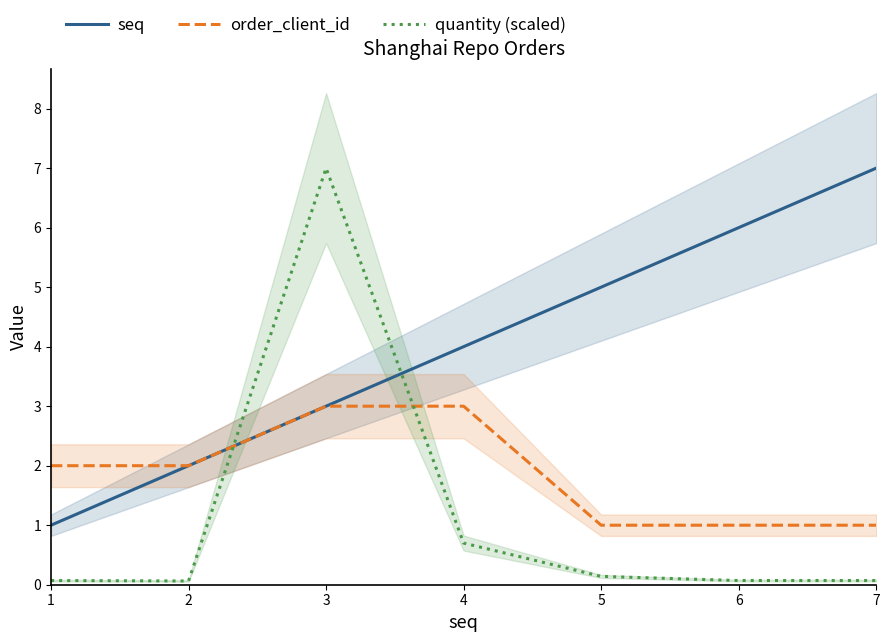

Rank the series by their average value, from highest to lowest.

seq, order_client_id, quantity (scaled)